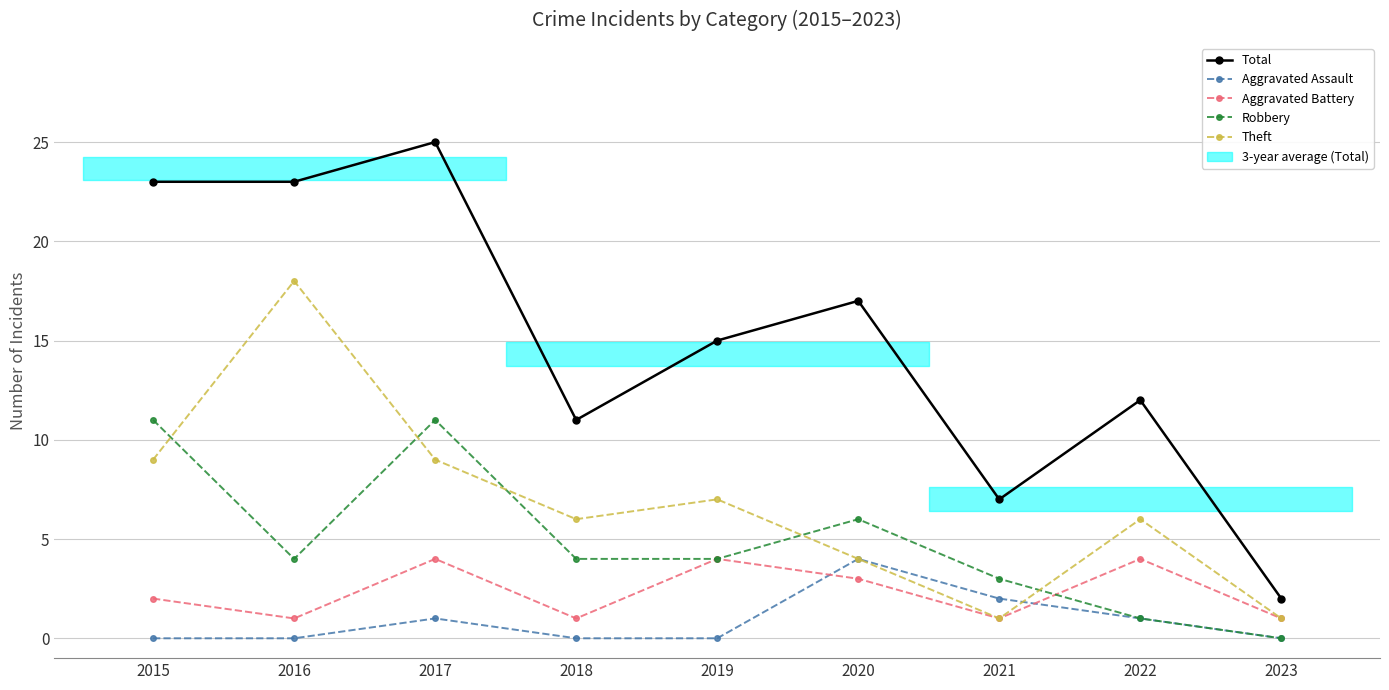

How many lines are shown in the chart?

5